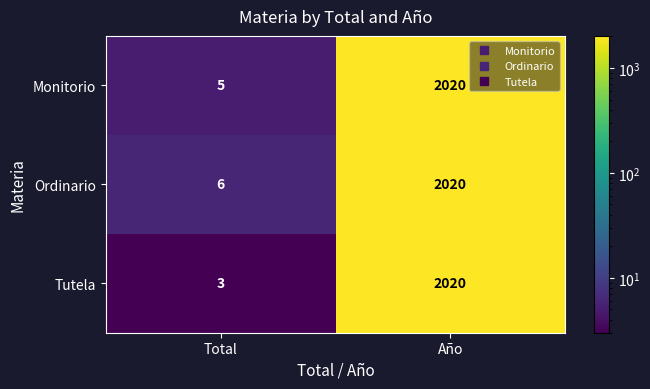

Reading left to right, extract all data points from this chart.

Monitorio: 5	2020
Ordinario: 6	2020
Tutela: 3	2020